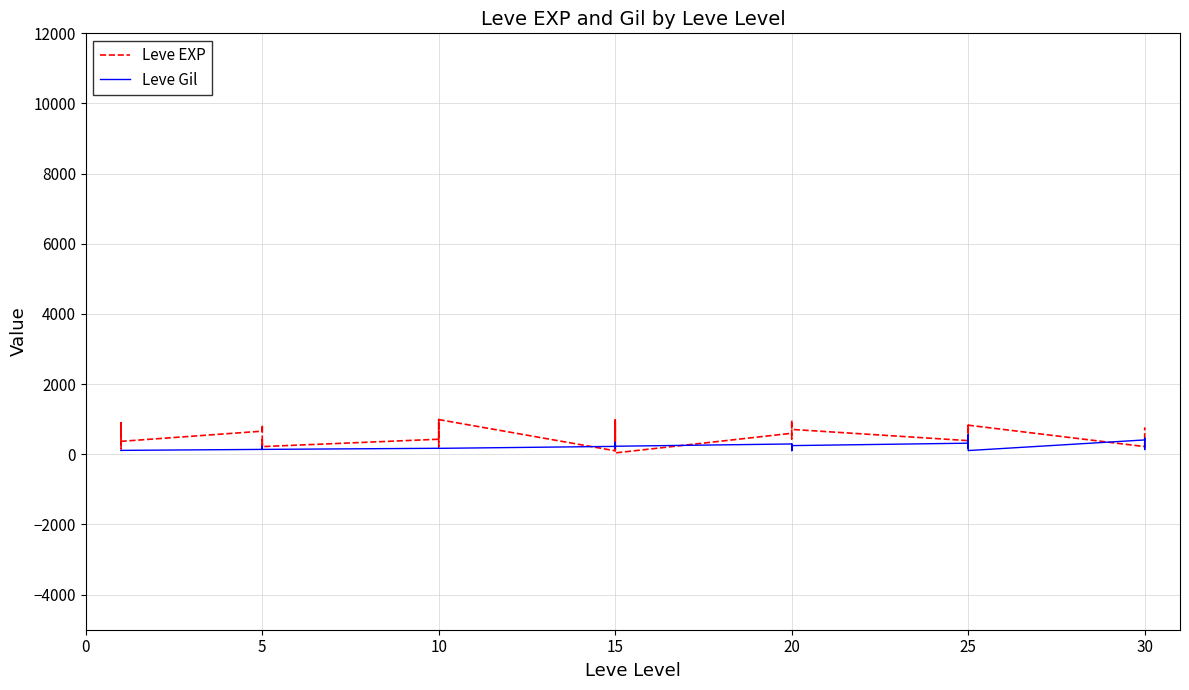

Which category has the lowest value in the Leve Gil series?

20